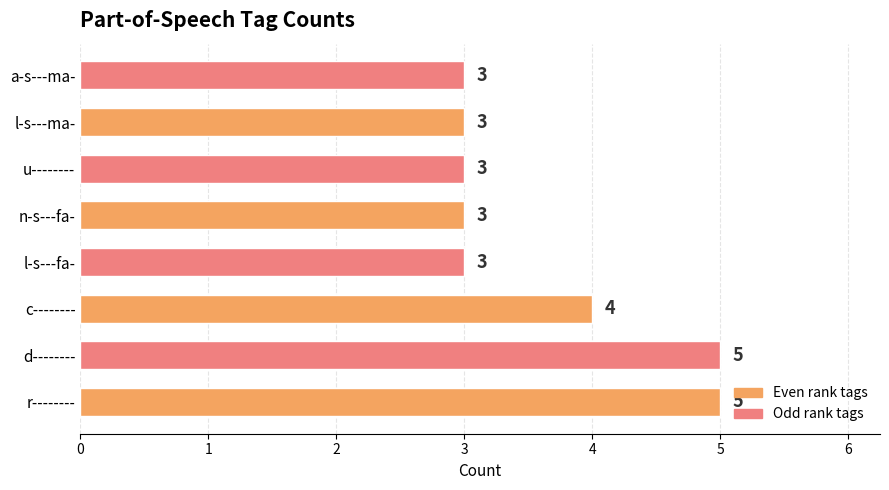

What is the minimum value shown in the chart?

3